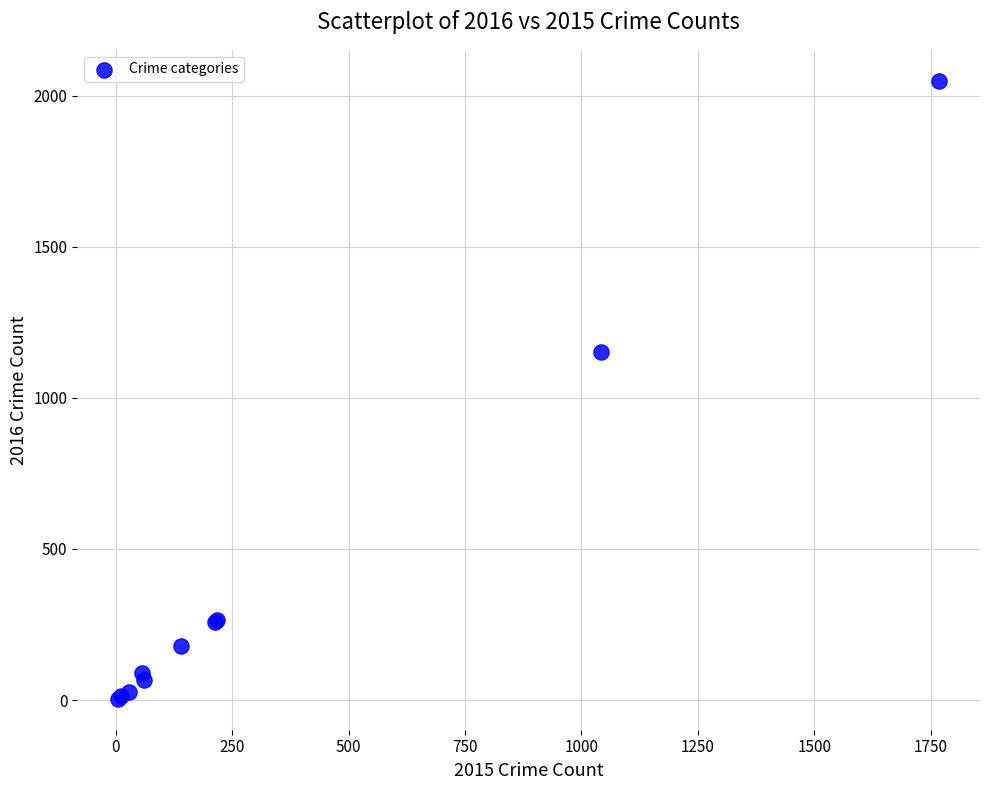

What Y value in the scatter plot is closest to 1027?

1151